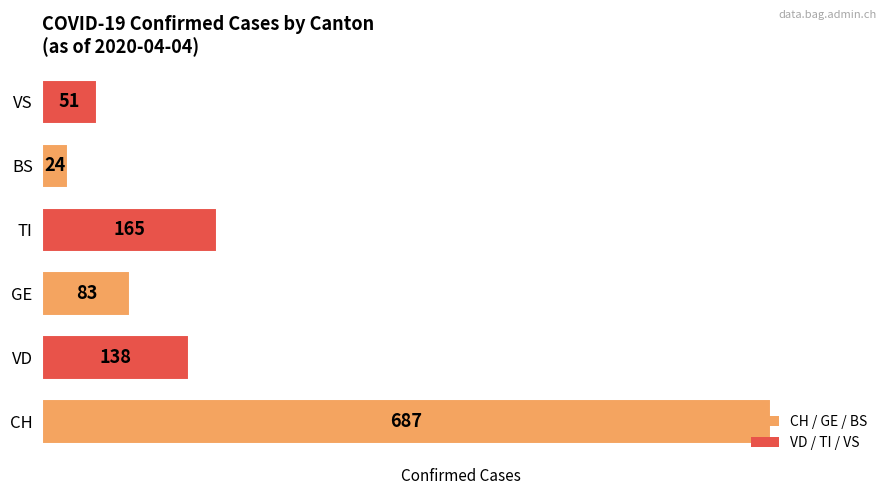

List the labels in order of value, smallest first.

BS, VS, GE, VD, TI, CH